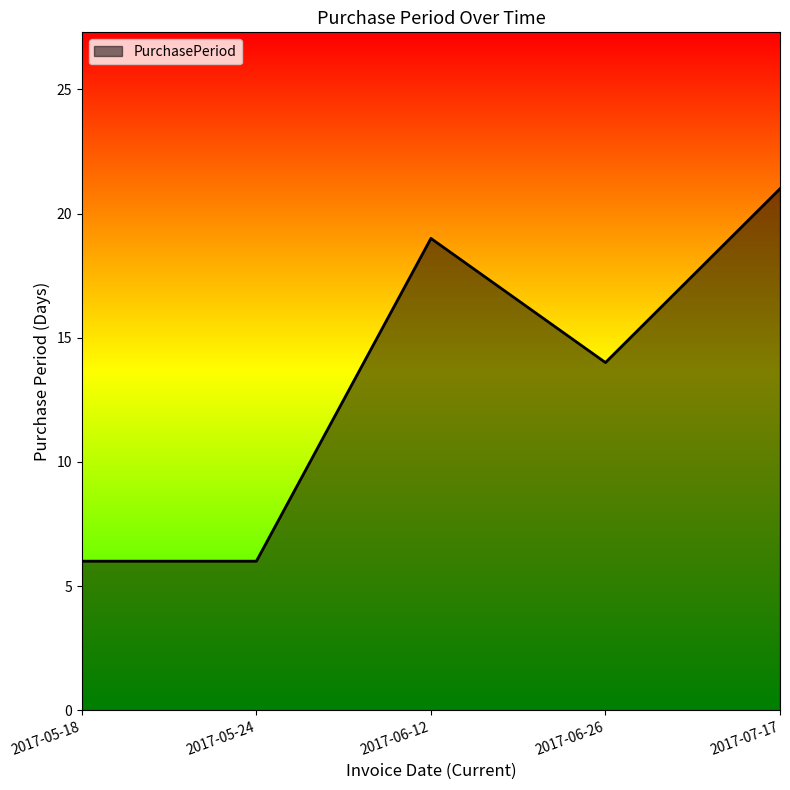

What is the sum of all values?

66